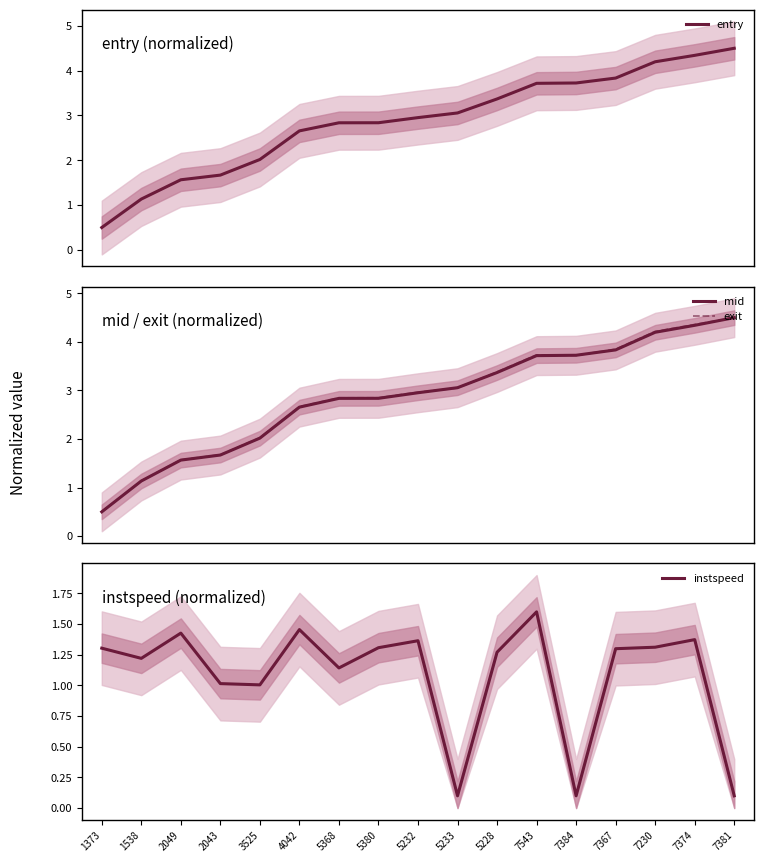

What is the difference between the maximum and minimum values in the instspeed series?

1.5